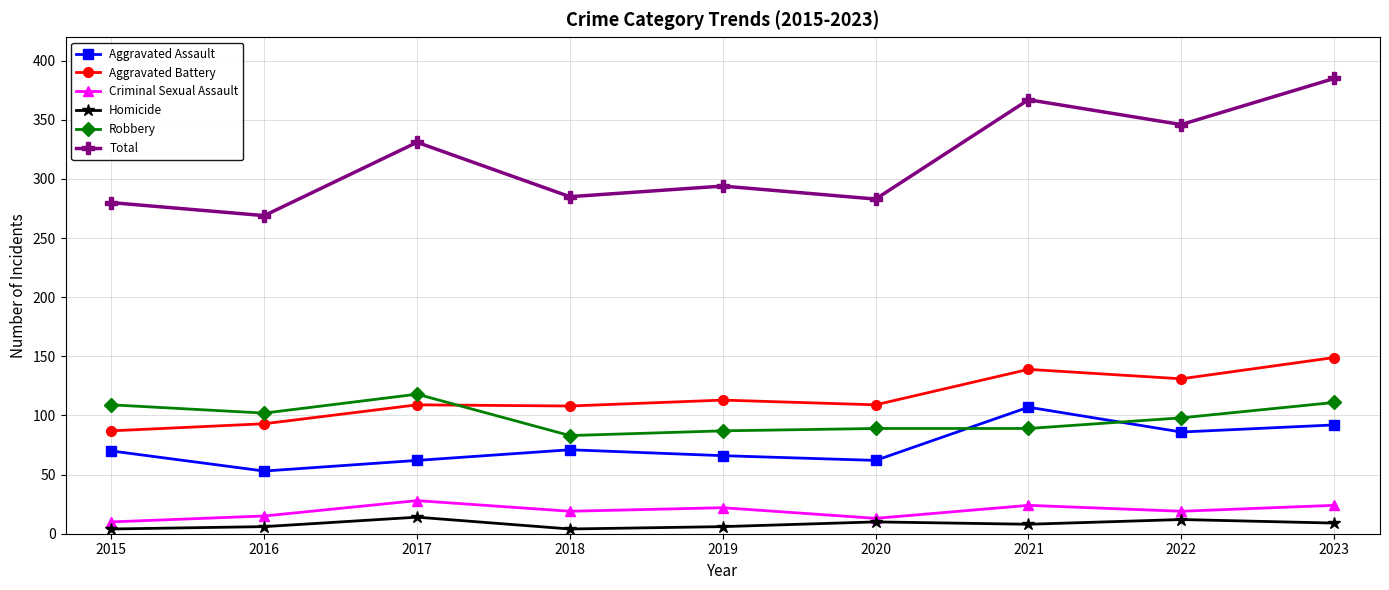

Is the value of Total at 2016 greater than the value of Criminal Sexual Assault at 2016?

Yes